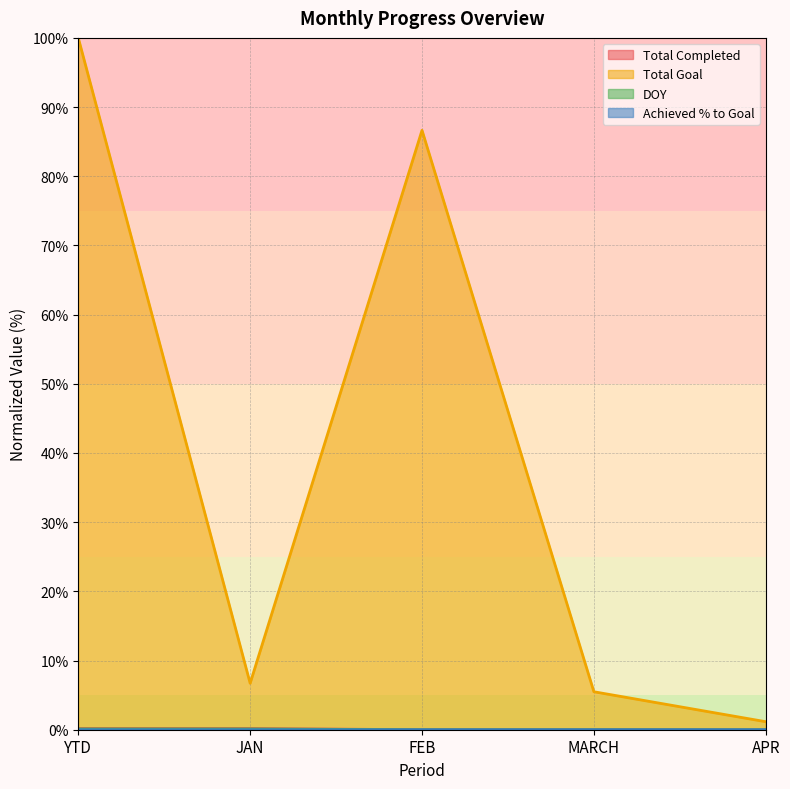

Is it true that Total Completed equals 0.2 at YTD?

False